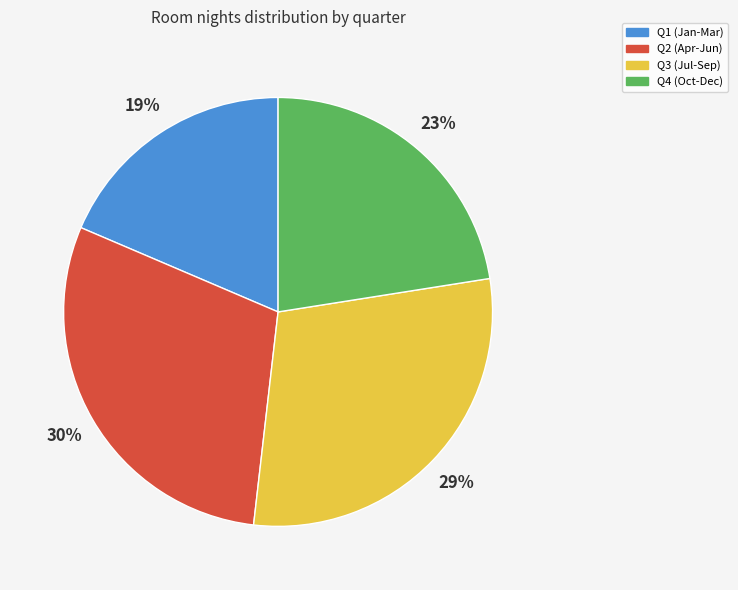

To the nearest percent, what is the difference between the largest and smallest slice percentages?

11%